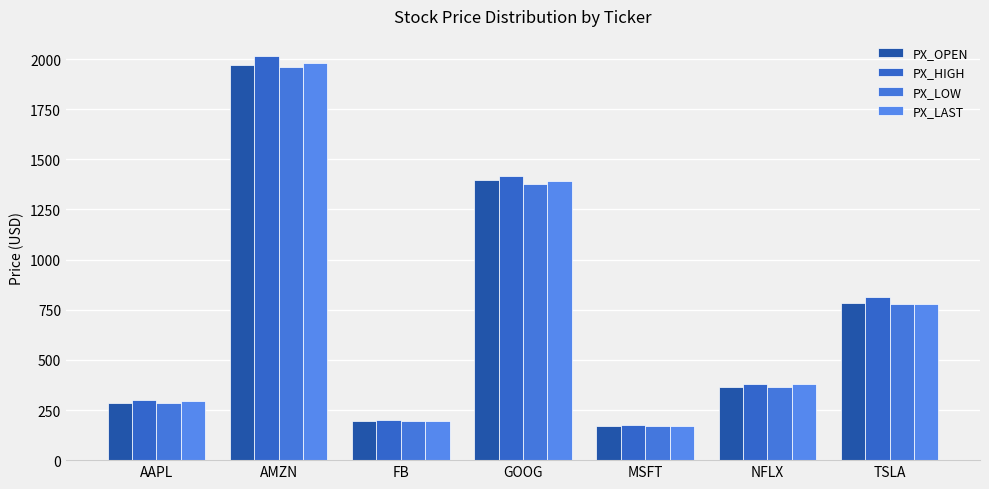

What is the difference between the highest and lowest values at FB?

5.7